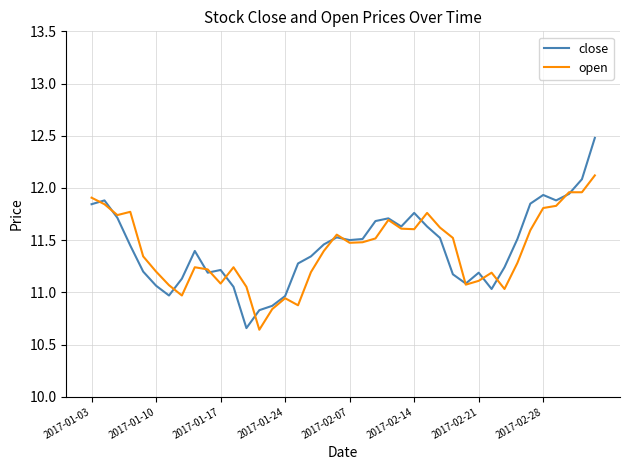

Rank the series by their maximum value, from lowest to highest.

open, close